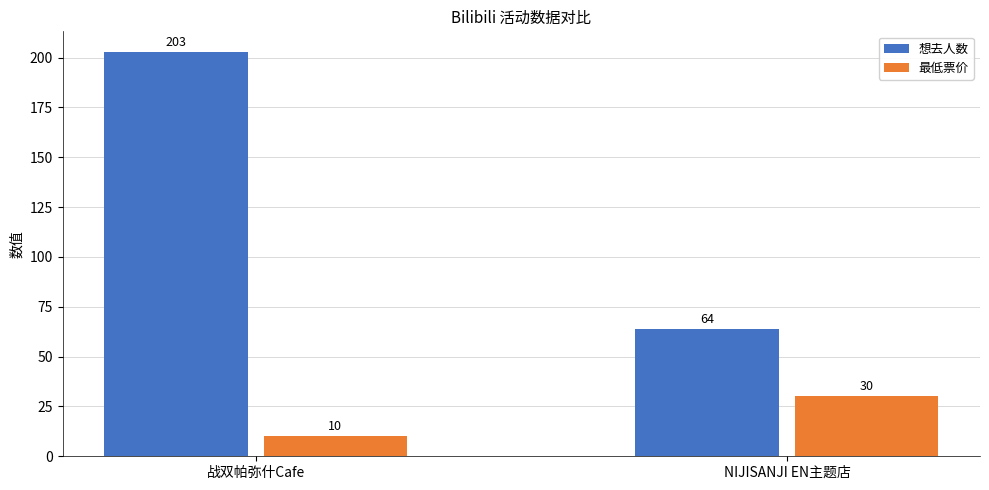

Count the number of categories in the chart.

2